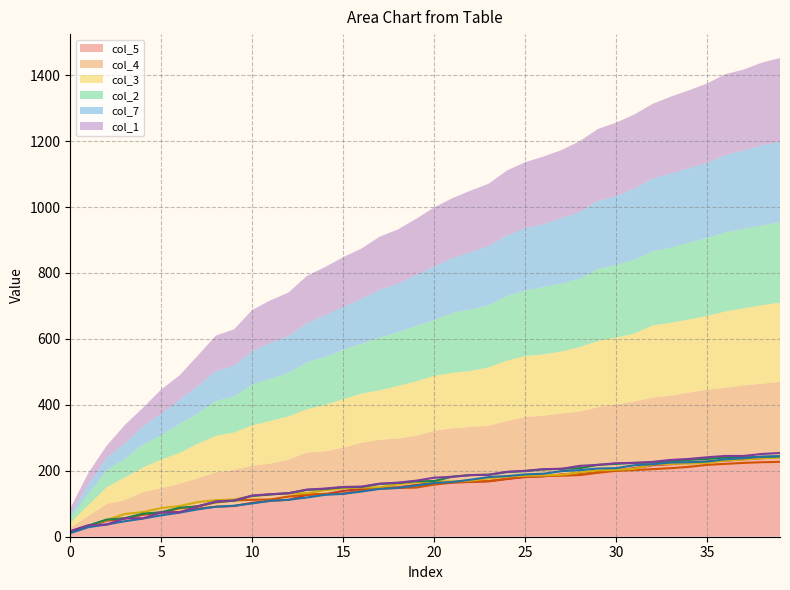

True or false: col_7 has more than 1 interior local peaks.

False